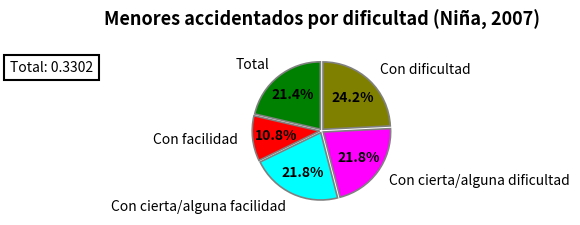

Which category has the smallest portion of the pie?

Con facilidad